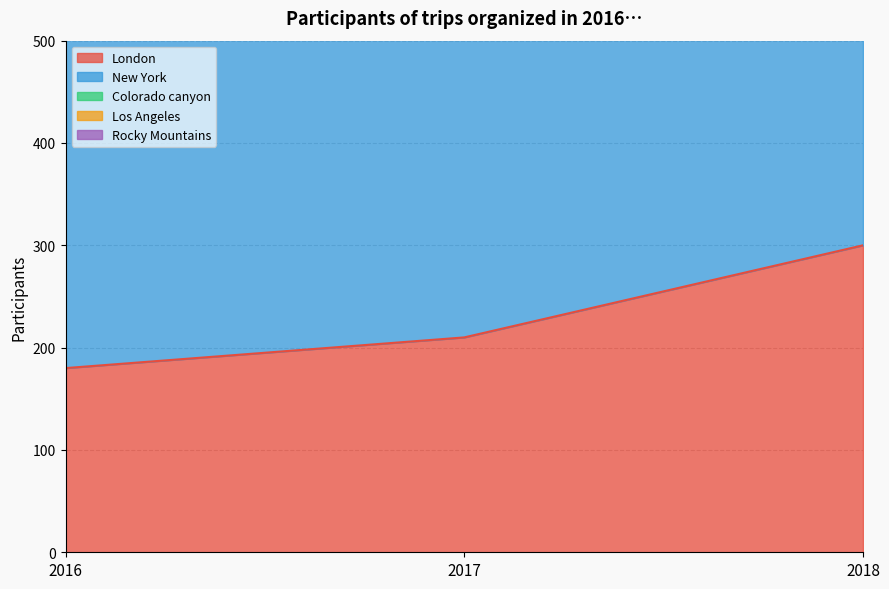

Between 2016 and 2018, which series saw the biggest shift?

Colorado canyon